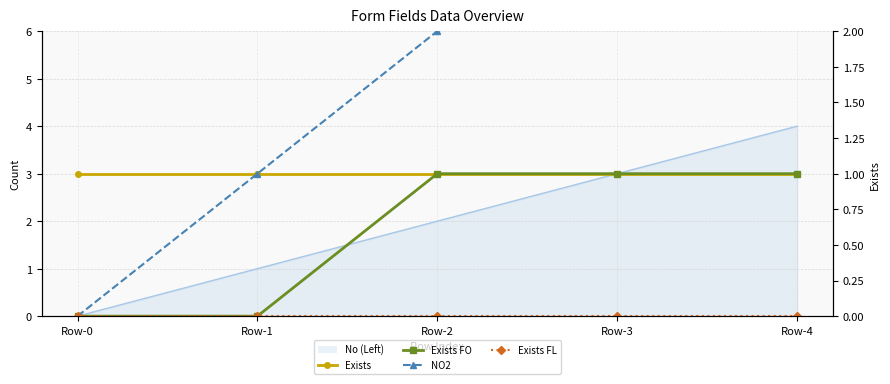

What is the value of the NO2 point at the 2nd from the left?

1